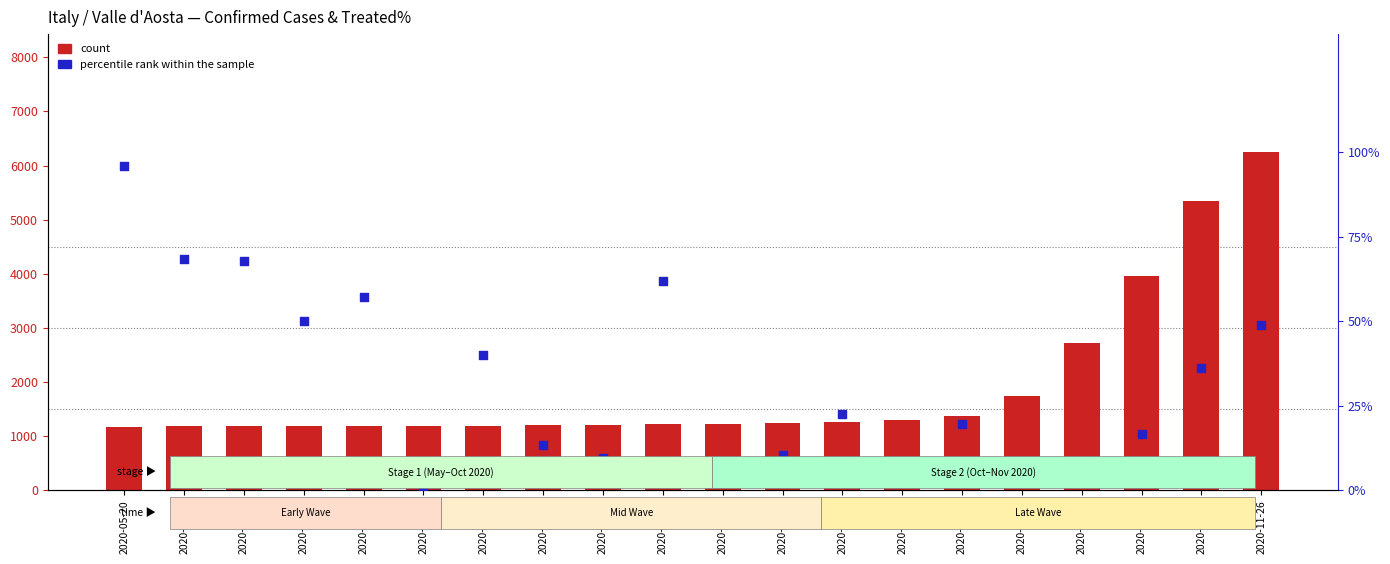

Which series has the widest spread of Y values?

count